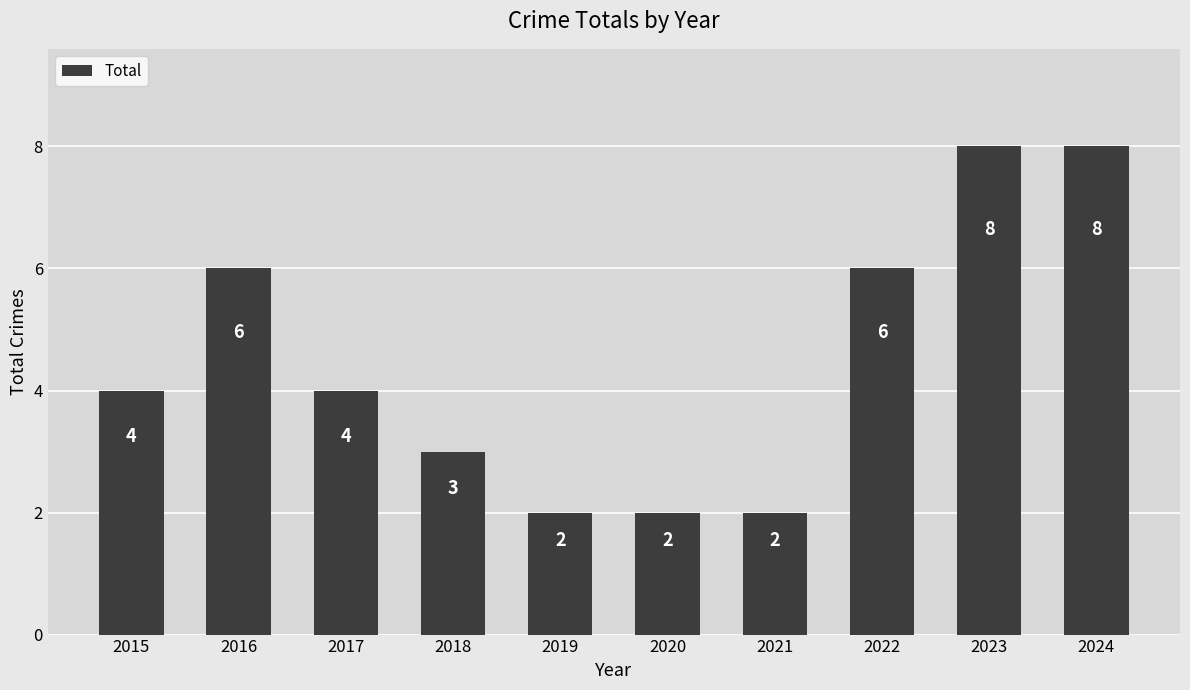

What is the value of the 7th bar from the left?

2